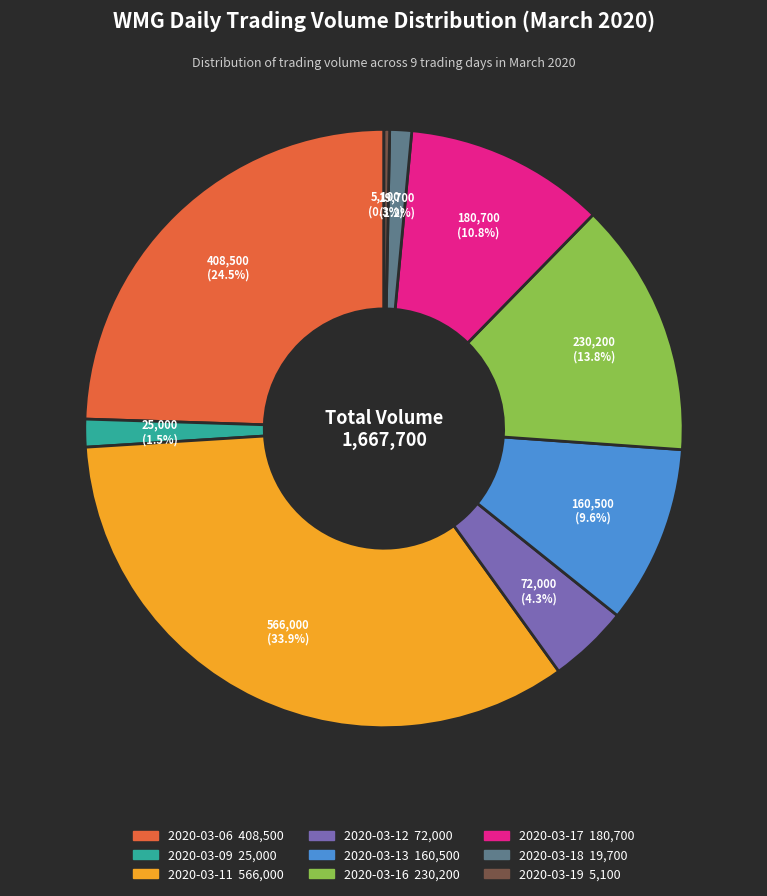

Which has a higher value, 2020-03-18 or 2020-03-12?

2020-03-12